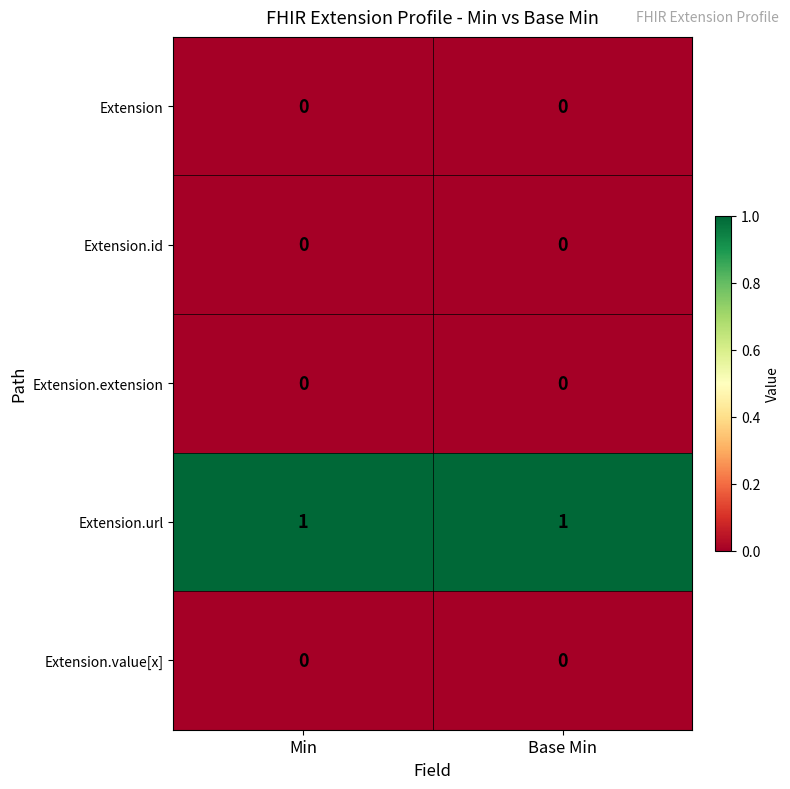

Which series has the largest total across all categories?

Extension.url